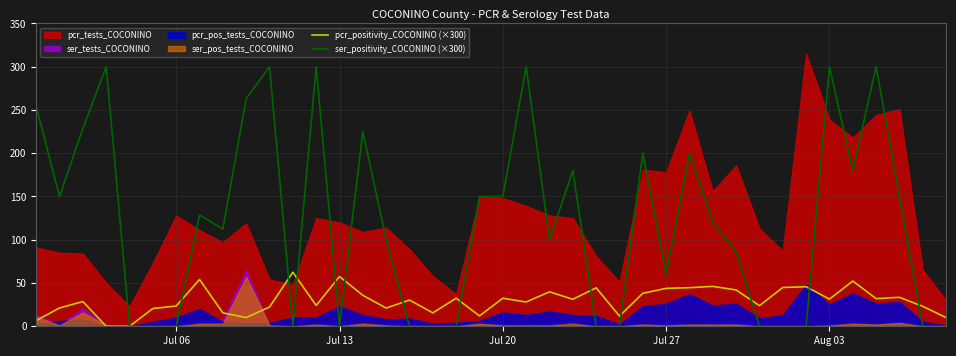

What is the highest value of the ser_positivity_COCONINO (×300) series?

300.0